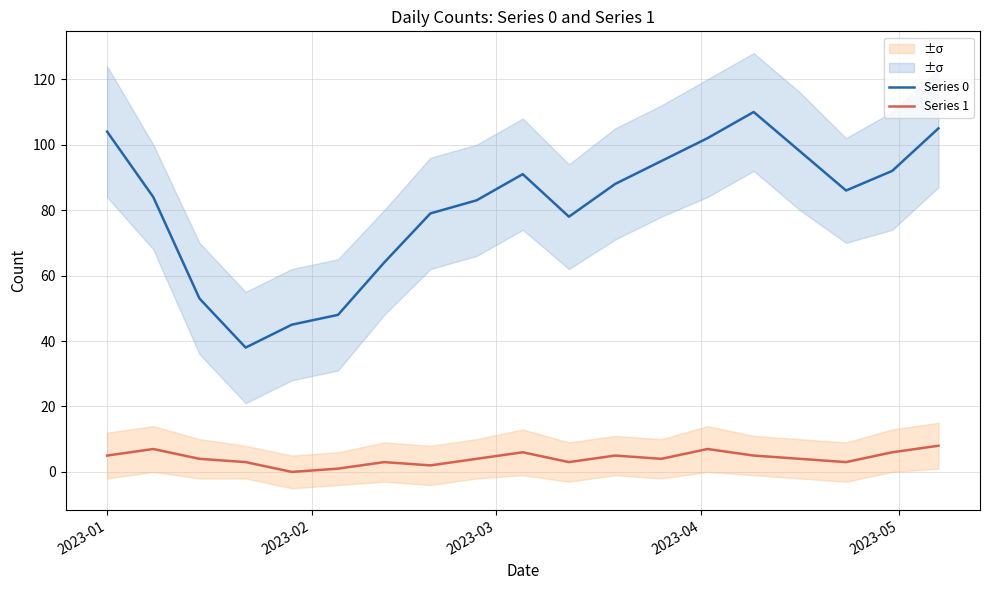

What is the average value of the Series 1 series?

4